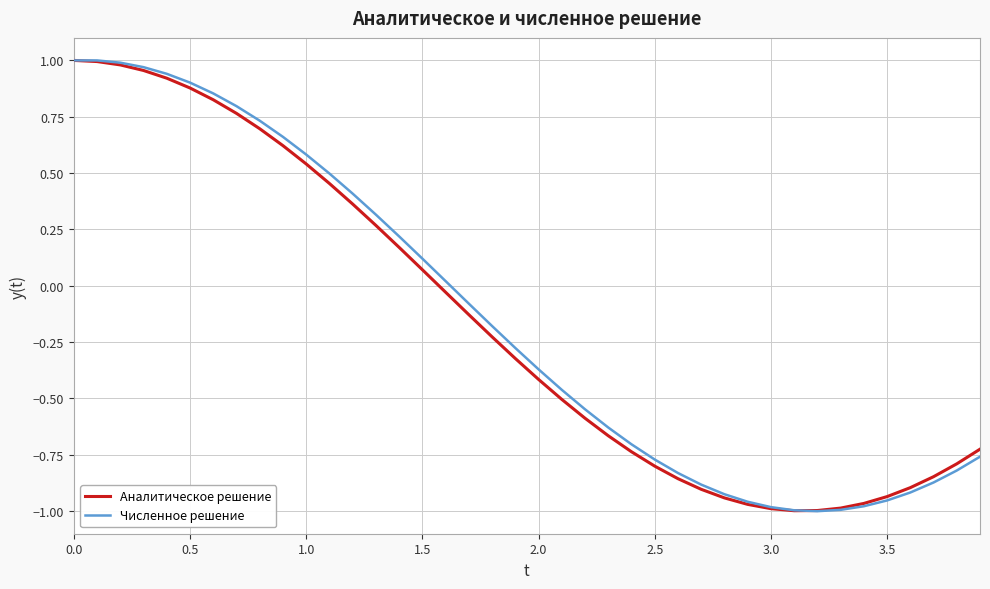

What are all the series names shown in the legend?

Аналитическое решение, Численное решение